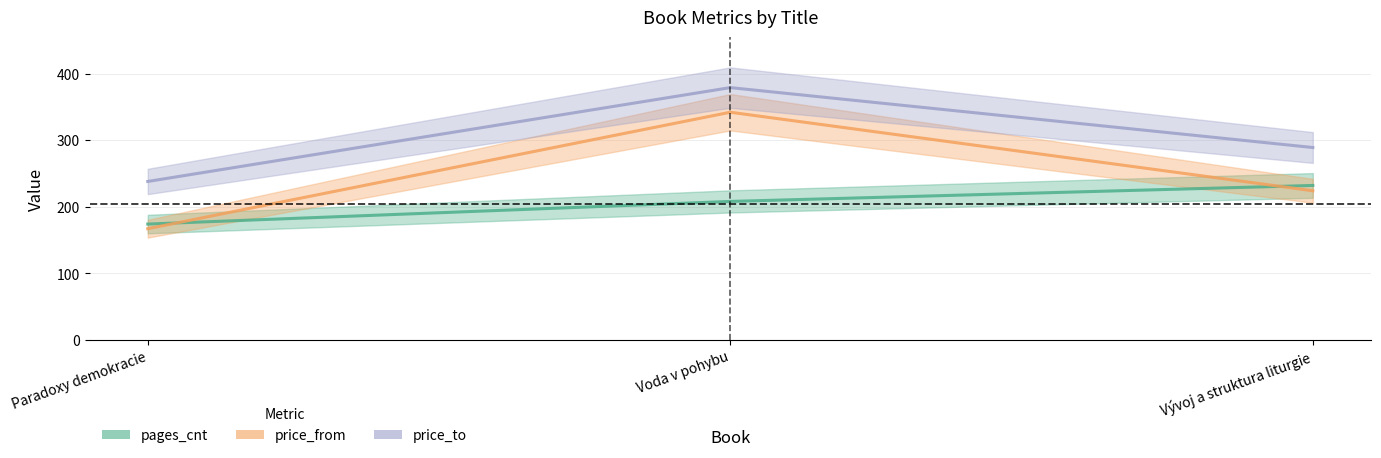

What is the difference between the pages_cnt values at Paradoxy demokracie and Vývoj a struktura liturgie?

58